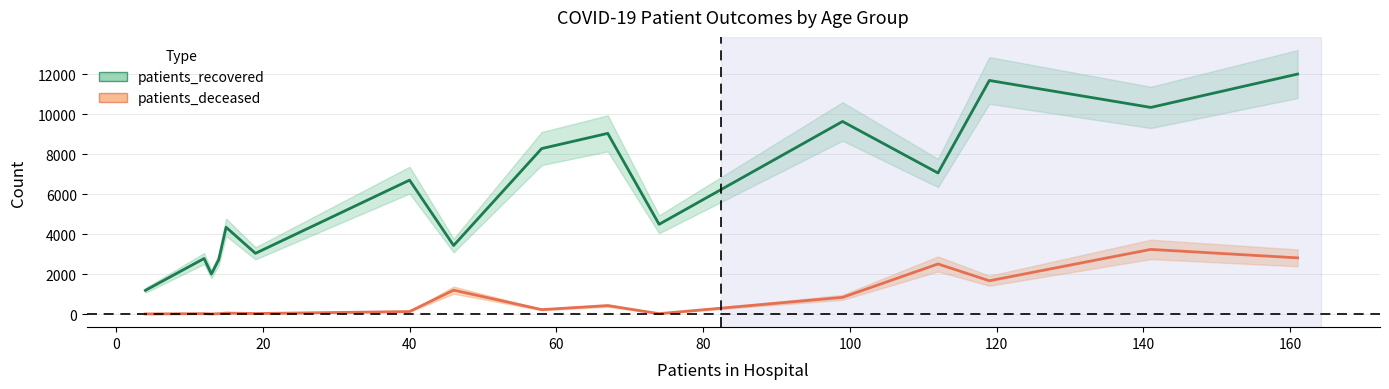

True or false: patients_deceased and patients_recovered intersect in this chart.

False